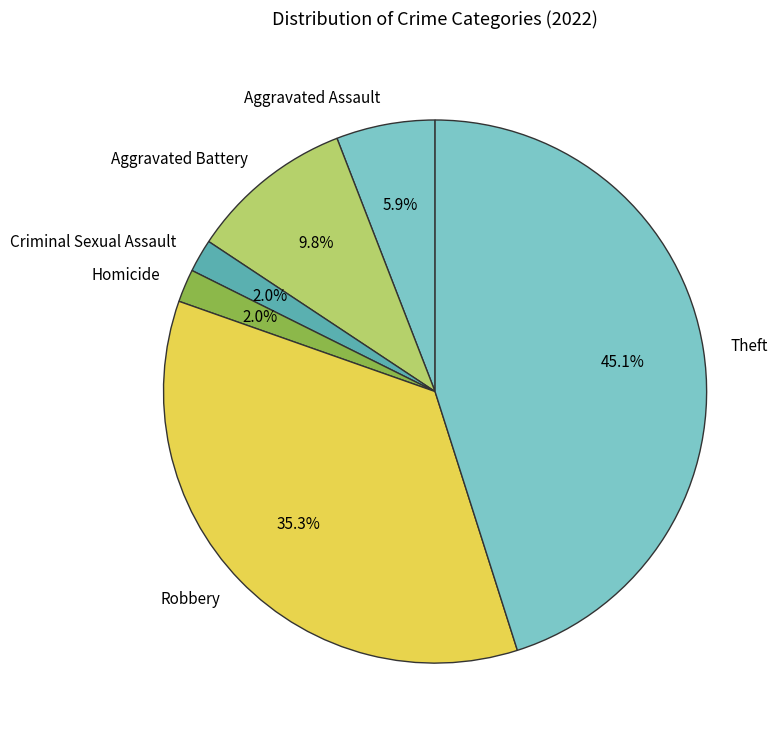

Which category has the biggest portion of the pie?

Theft